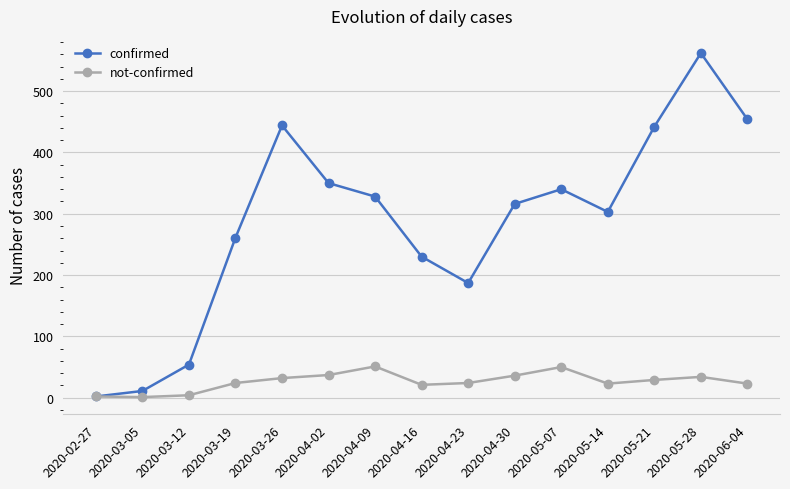

What position from the left is 2020-05-28?

14